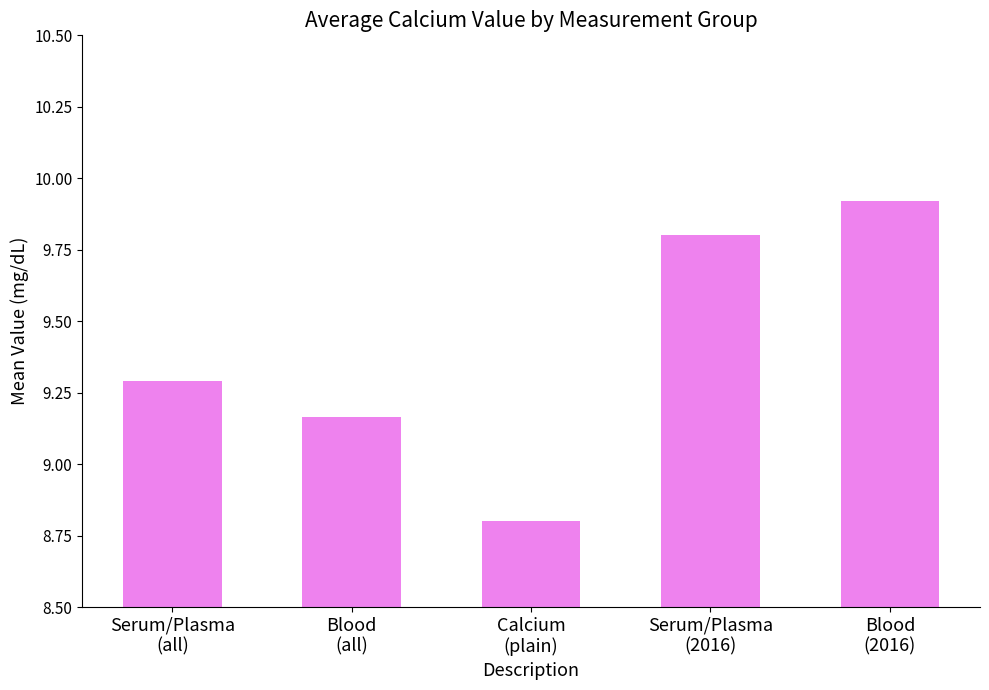

What is the change in value from Serum/Plasma
(all) to Blood
(2016)?

+0.6